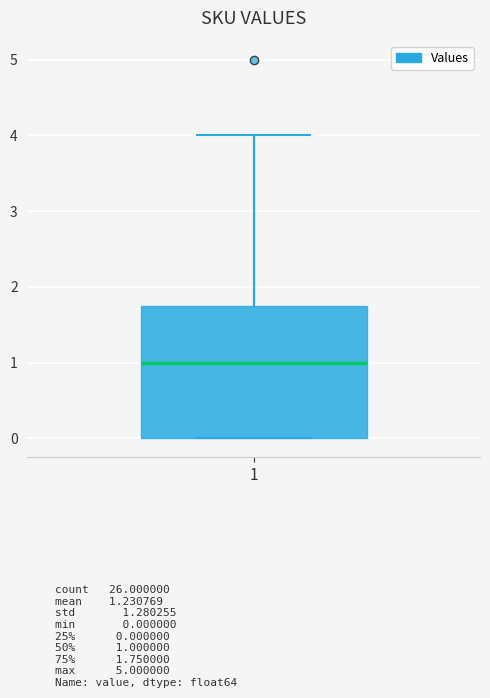

Read this box plot against the y-axis: the position of the median line, the range covered by the box, and the ends of both whiskers. The values are not printed on the chart, so give them approximately, as read against the axis.

median 1.0, box 0.0 to 1.8, whiskers 0.0 to 4.0